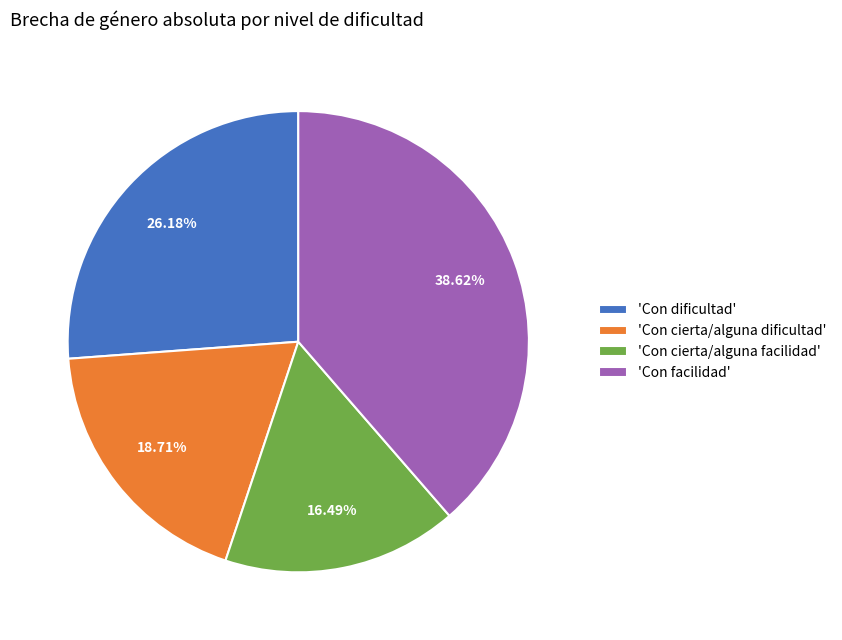

Do 'Con cierta/alguna facilidad' and 'Con facilidad' together represent more than half of the pie?

Yes